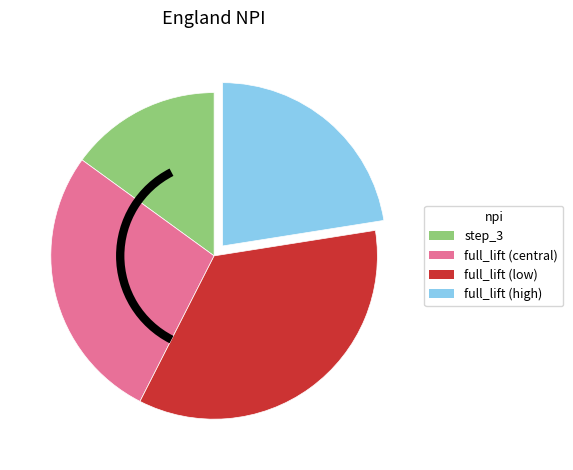

Do step_3 and full_lift (central) together represent more than half of the pie?

No